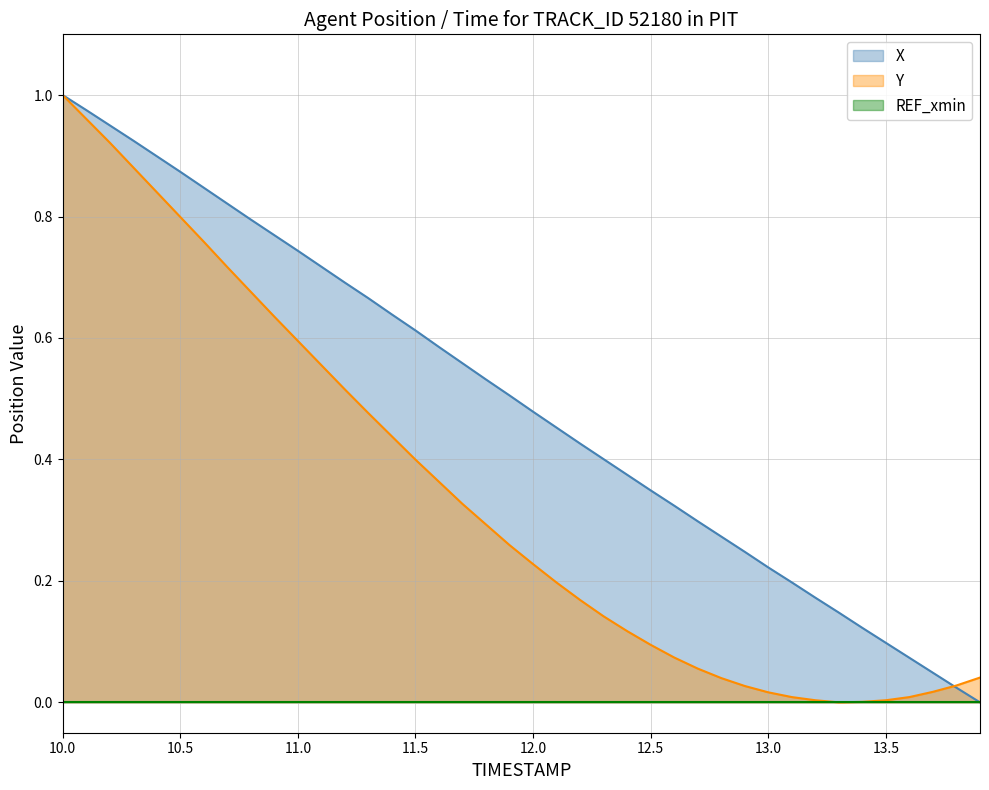

The value of X at 10.8 is 0.8. True or false?

True